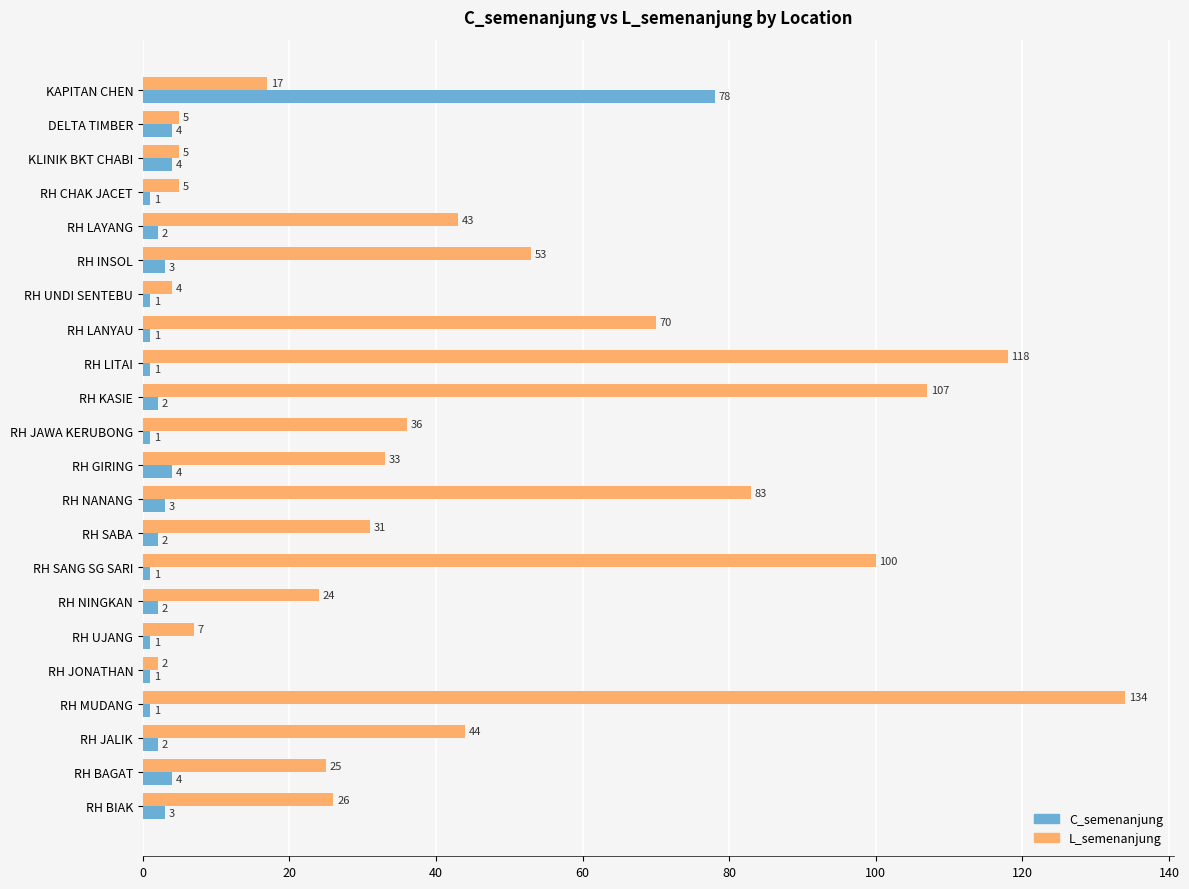

Rank the series by their average value, from lowest to highest.

C_semenanjung, L_semenanjung